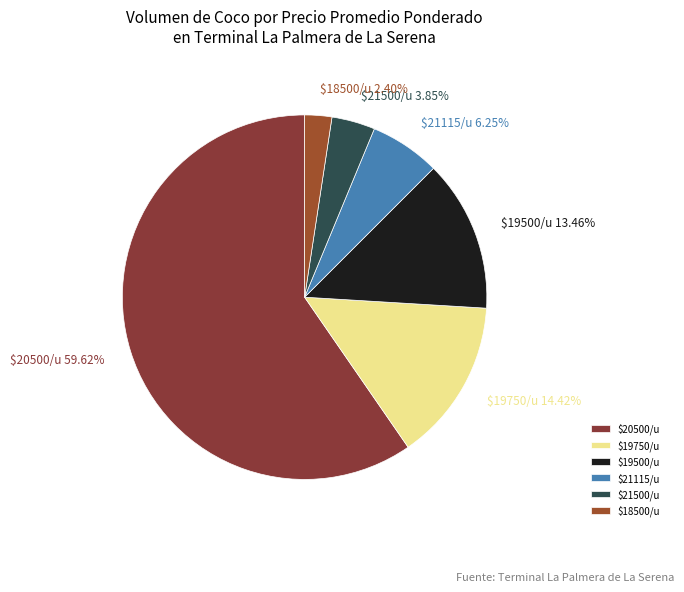

Which slice is the largest?

$20500/u